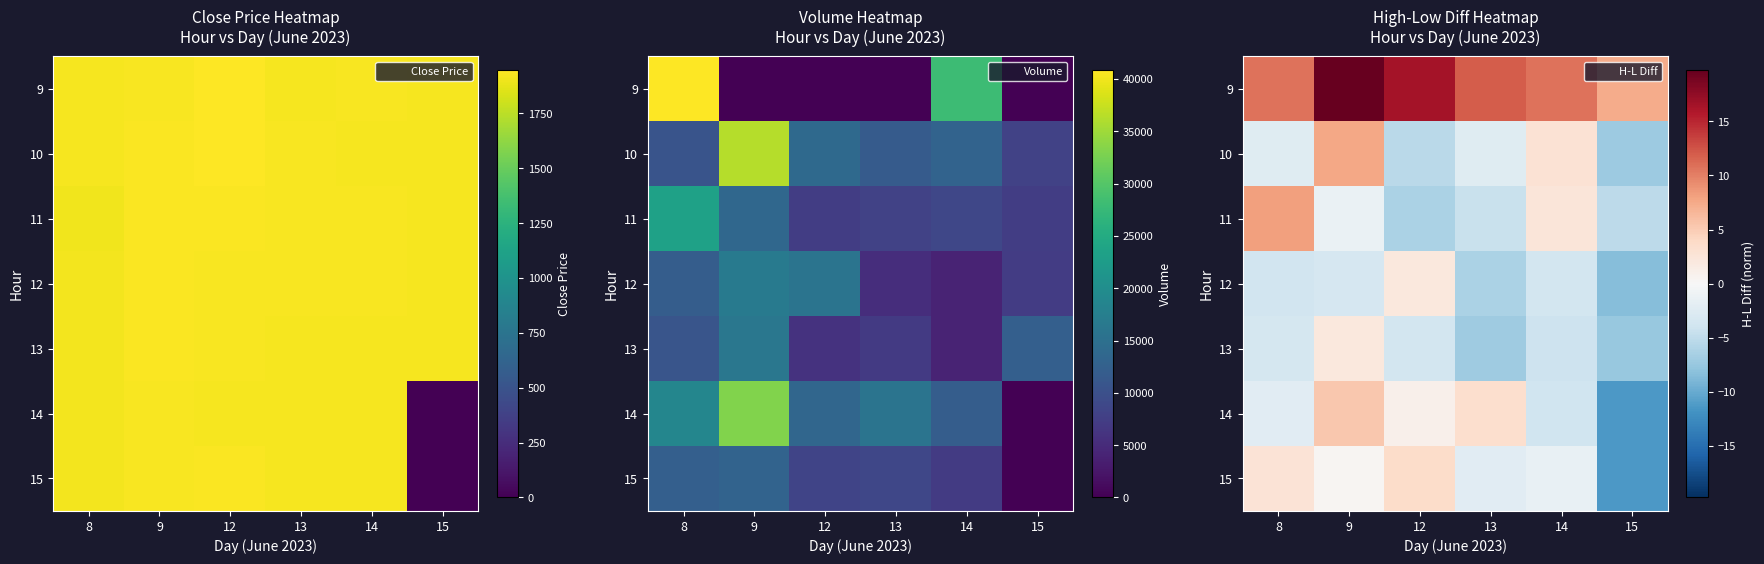

What is the sum of all 12 values?

-23.5